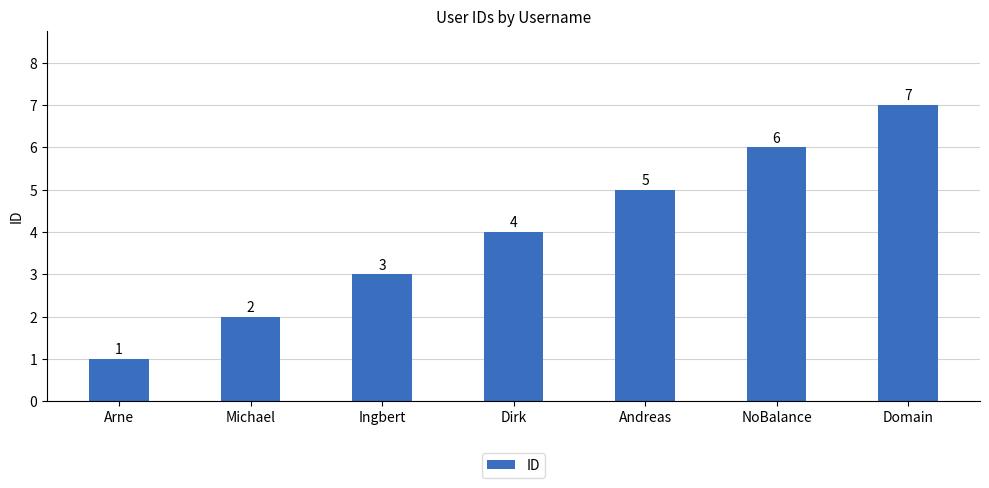

The chart shows a value of 2 at Michael. True or false?

True